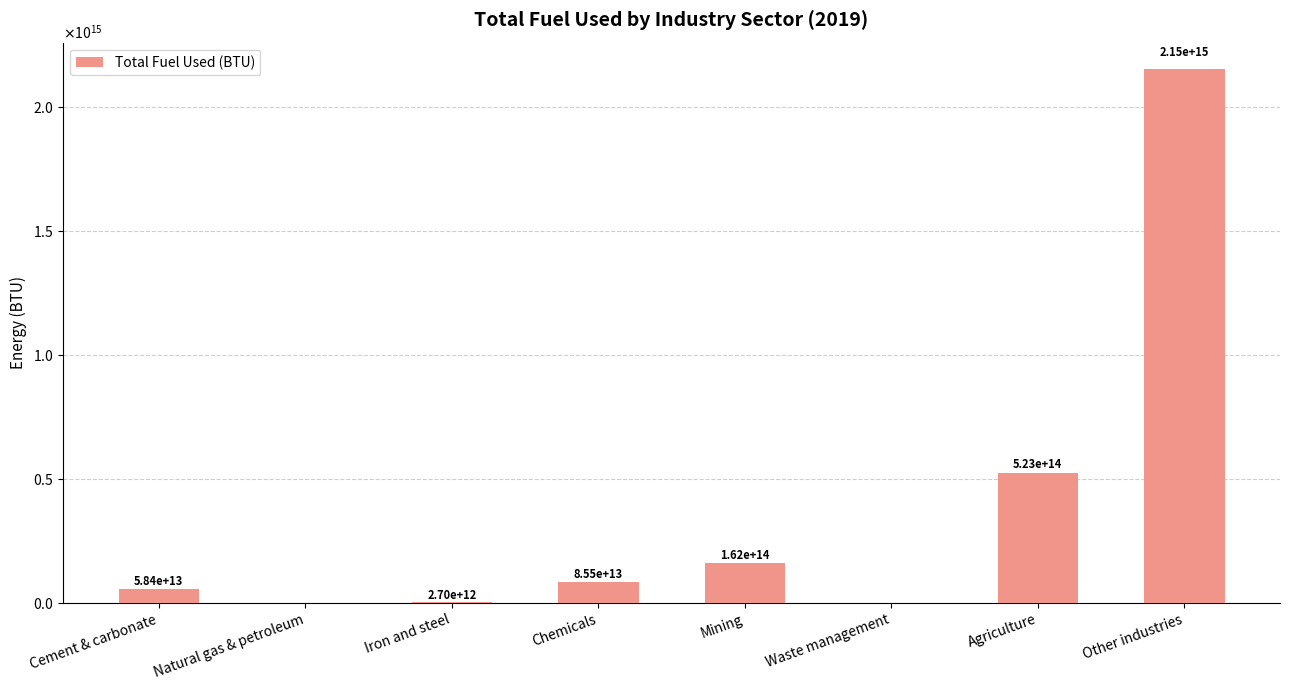

Are the bars horizontal?

No